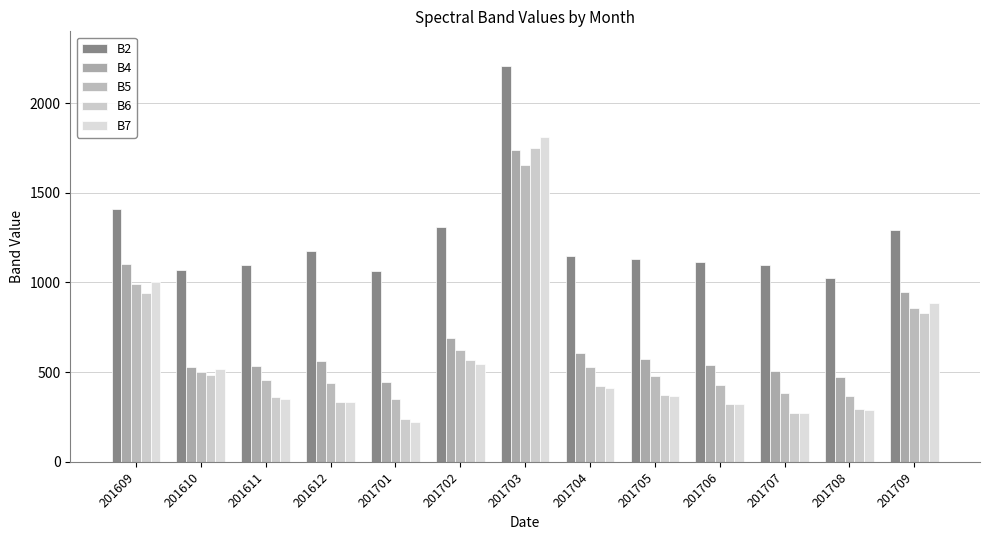

Which series has the largest total across all categories?

B2